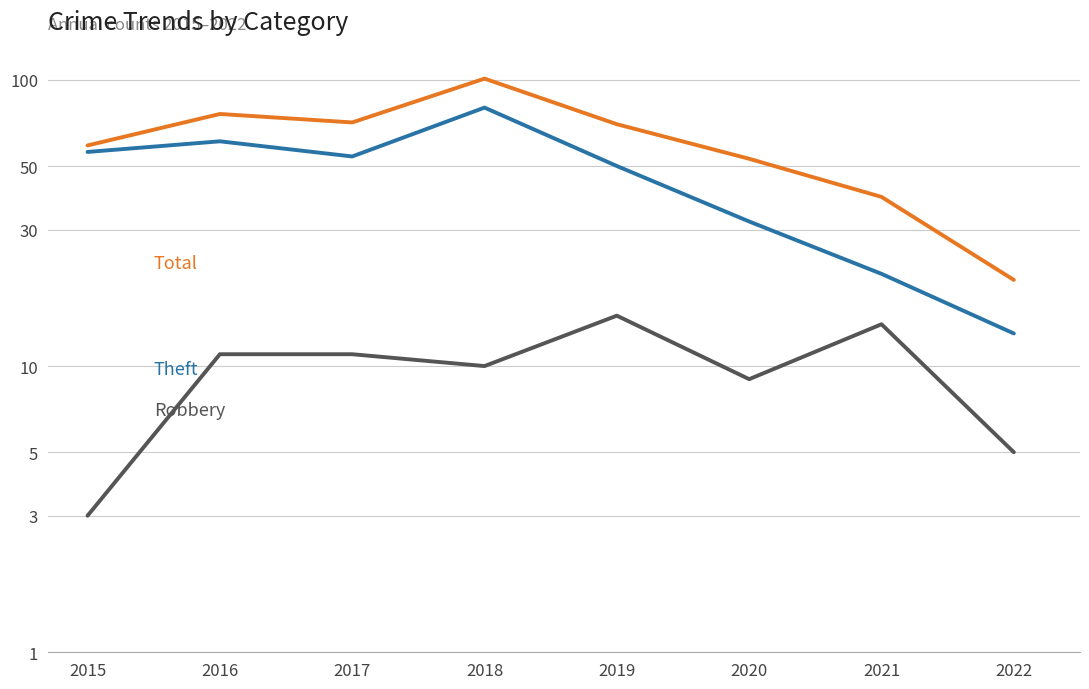

What is the difference between the Theft values at 2019 and 2021?

29